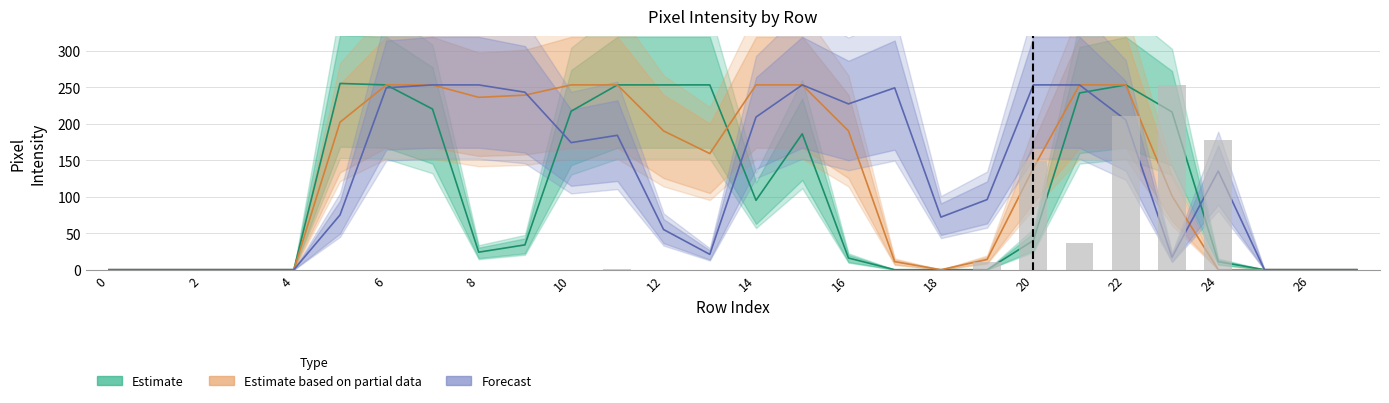

Reading left to right, what are all the values shown in this chart?

Estimate: 0	0	0	0	0	255	253	220	24	34	217	253	253	253	95	186	16	0	0	0	40	242	253	216	11	0	0	0
Estimate based on partial data: 0	0	0	0	0	202	253	253	236	239	253	253	190	159	253	253	190	11	0	14	139	253	253	101	0	0	0	0
Forecast: 0	0	0	0	0	75	249	253	253	243	174	184	55	21	209	253	227	249	72	96	253	253	205	17	135	0	0	0